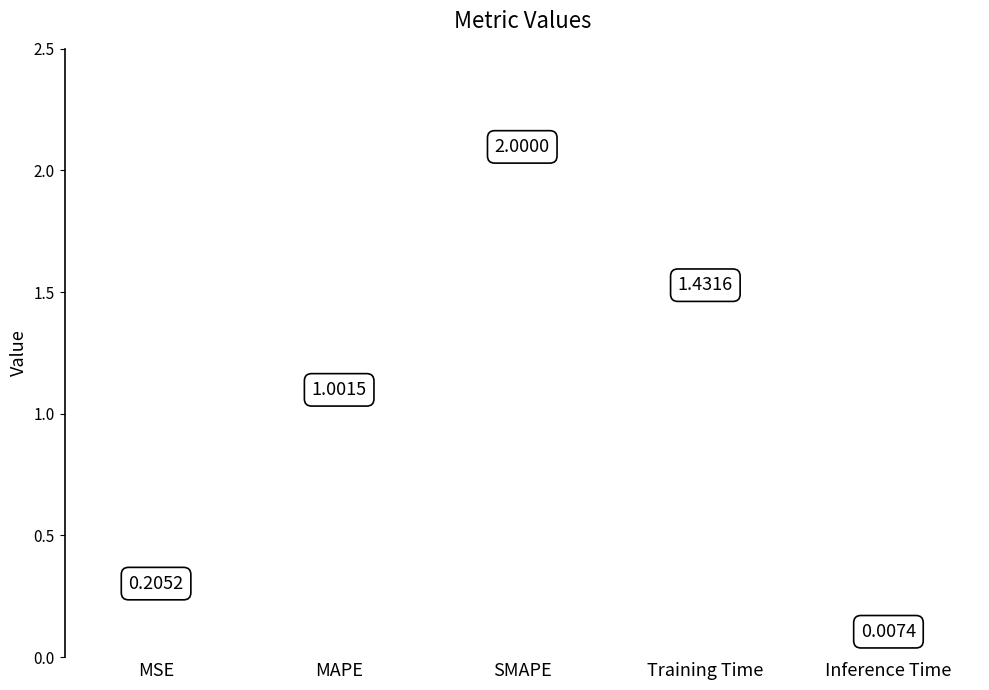

What is the change in value from Training Time to Inference Time?

-1.4